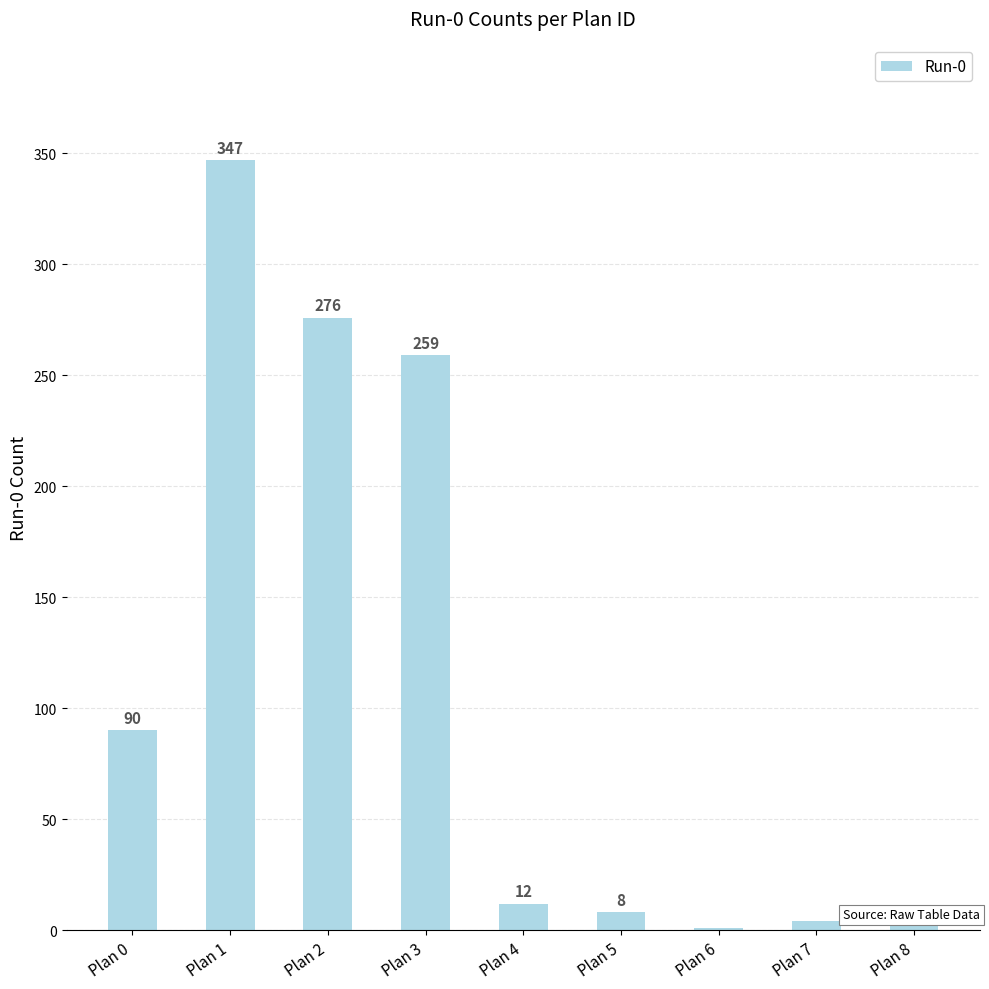

Which label corresponds to the largest value in the chart?

Plan 1